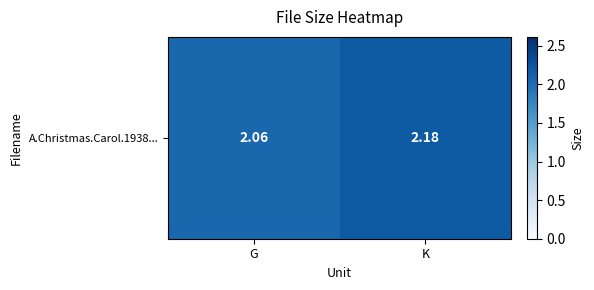

Count the values in the range 2 to 3.

2